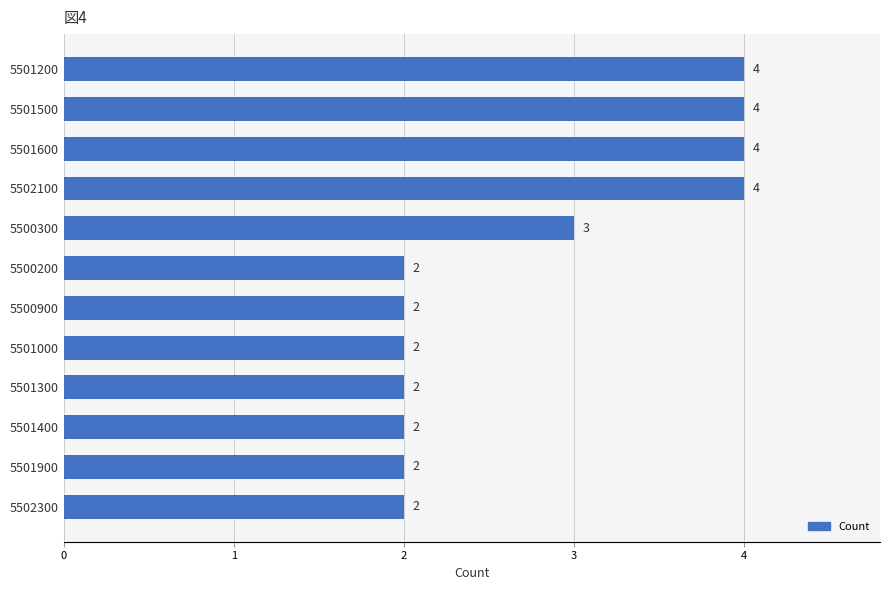

What is the sum of all values?

33